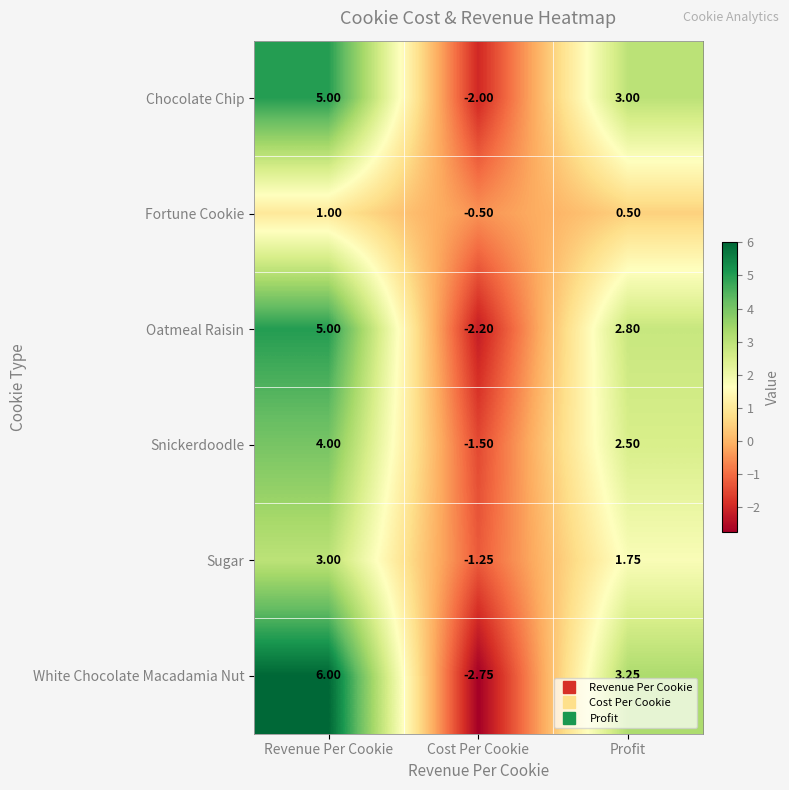

Is the value of Oatmeal Raisin at Profit greater than the value of Fortune Cookie at Cost Per Cookie?

Yes